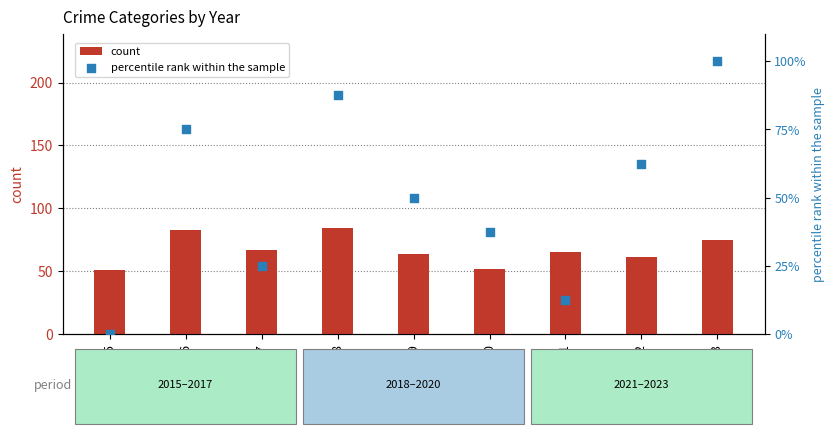

At which category is the sum across all series the highest?

2018